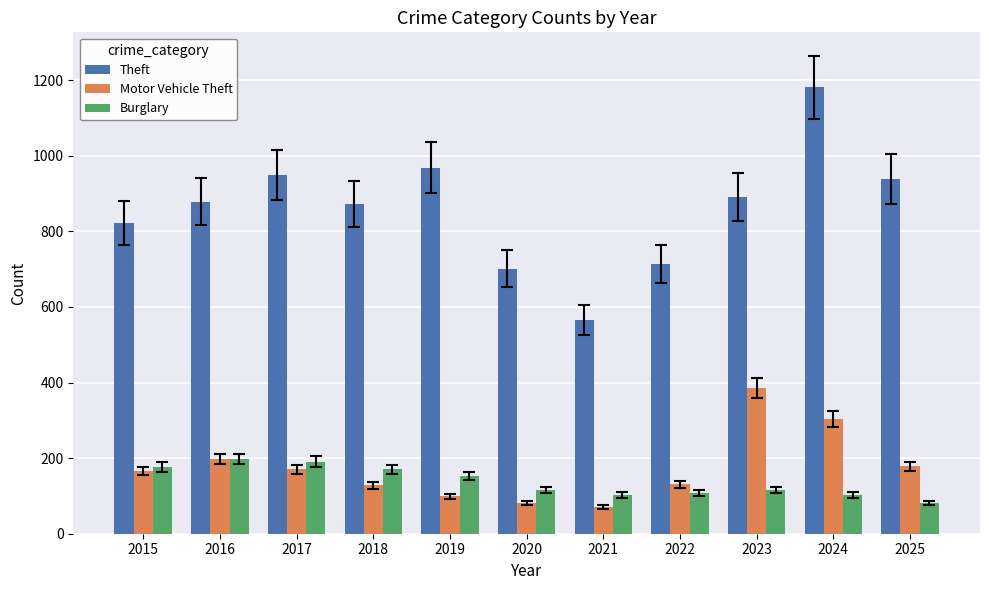

Which category has the highest value across all series?

2024